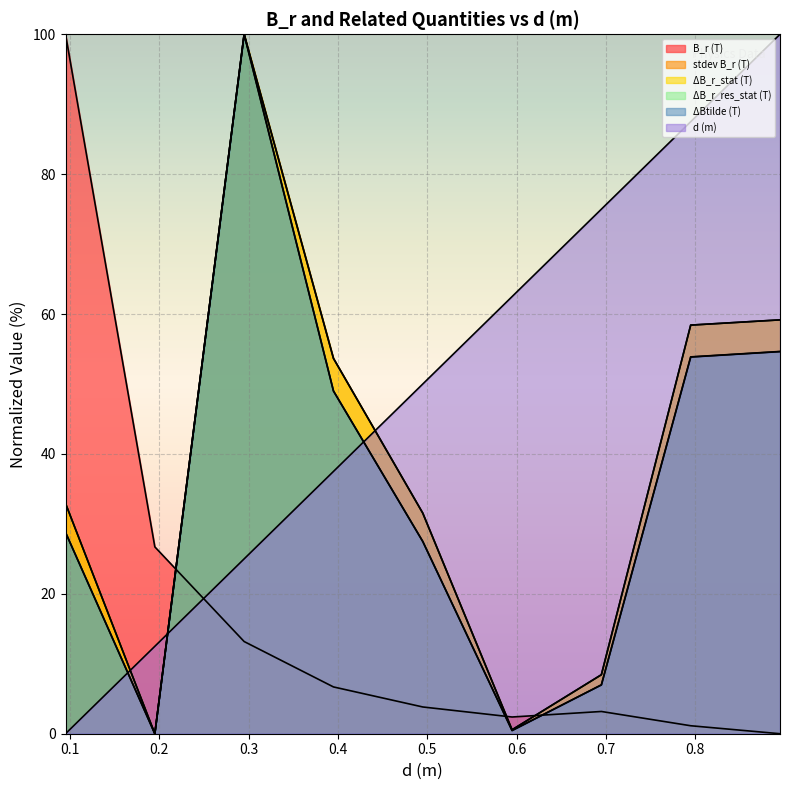

The B_r (T) series shows 2.4 at 0. True or false?

True